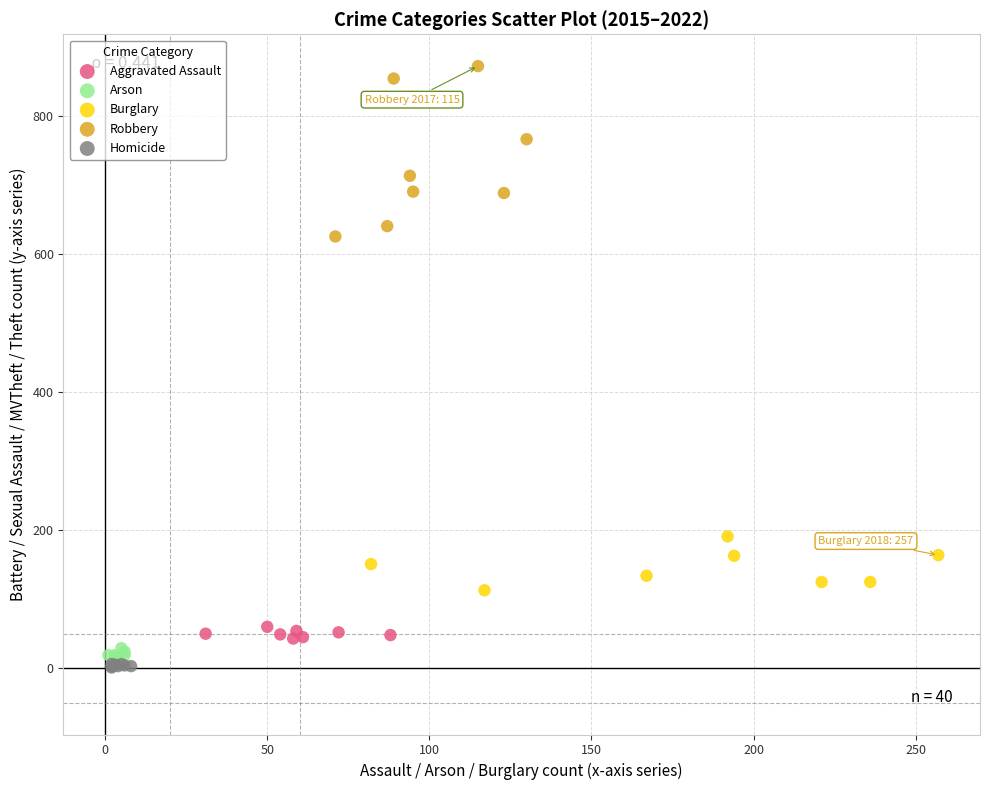

Which series has the widest spread of Y values?

Robbery